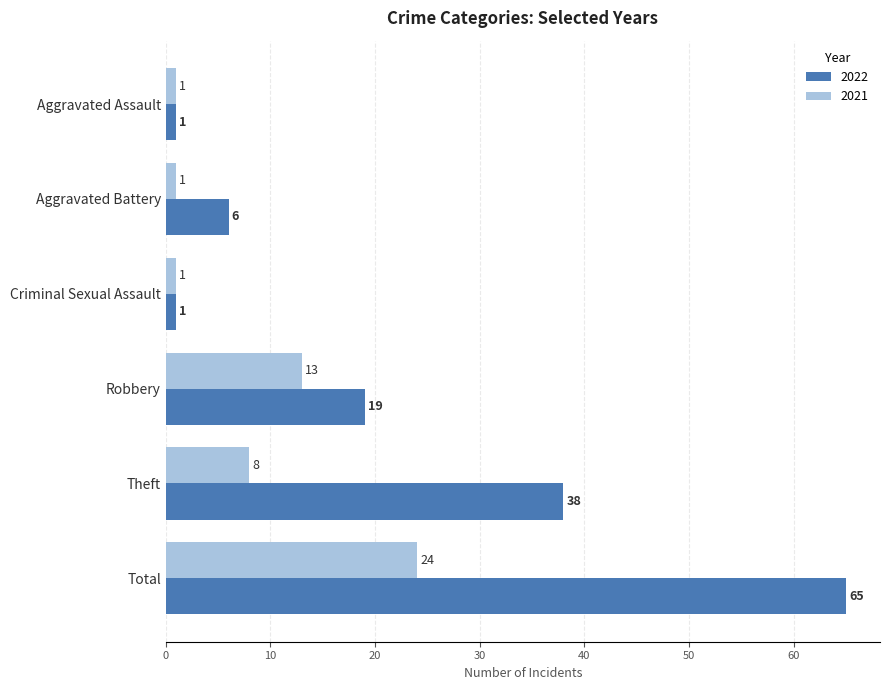

At which category is the sum across all series the highest?

Total